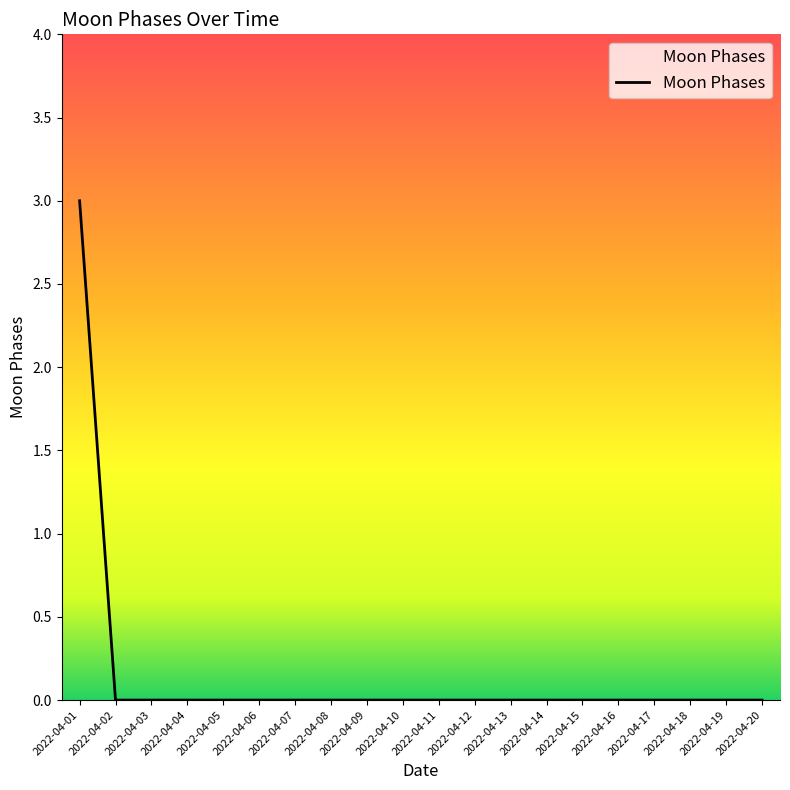

How many lines are shown in the chart?

1